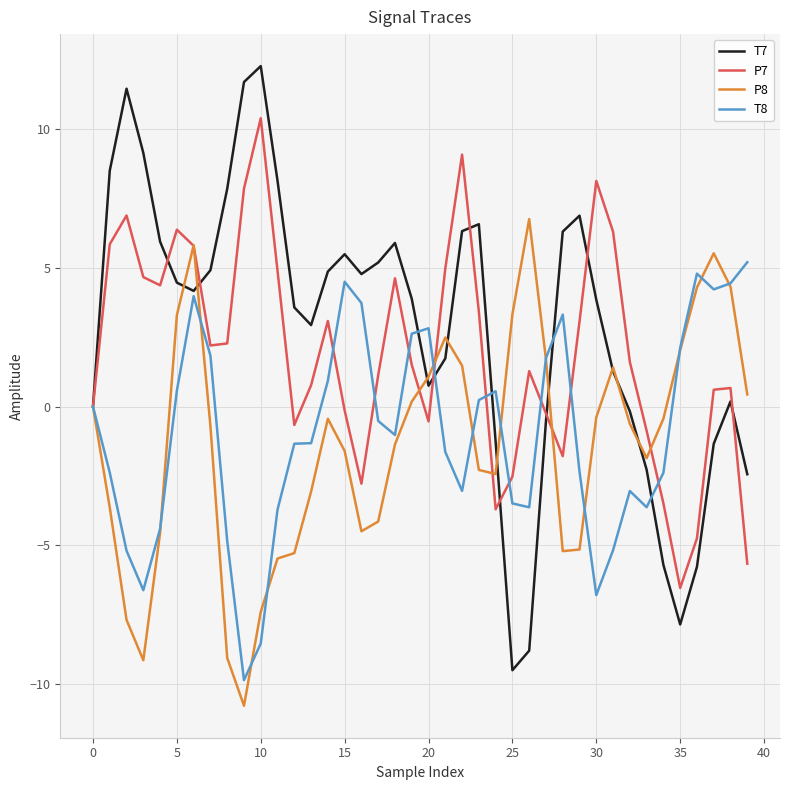

What is the minimum value for T7?

-9.5